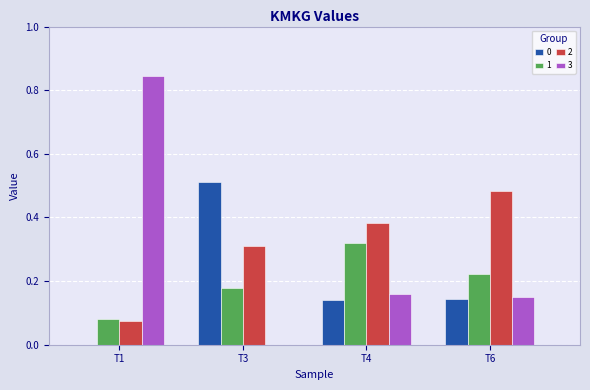

Is the value of 2 at T1 greater than the value of 0 at T3?

No